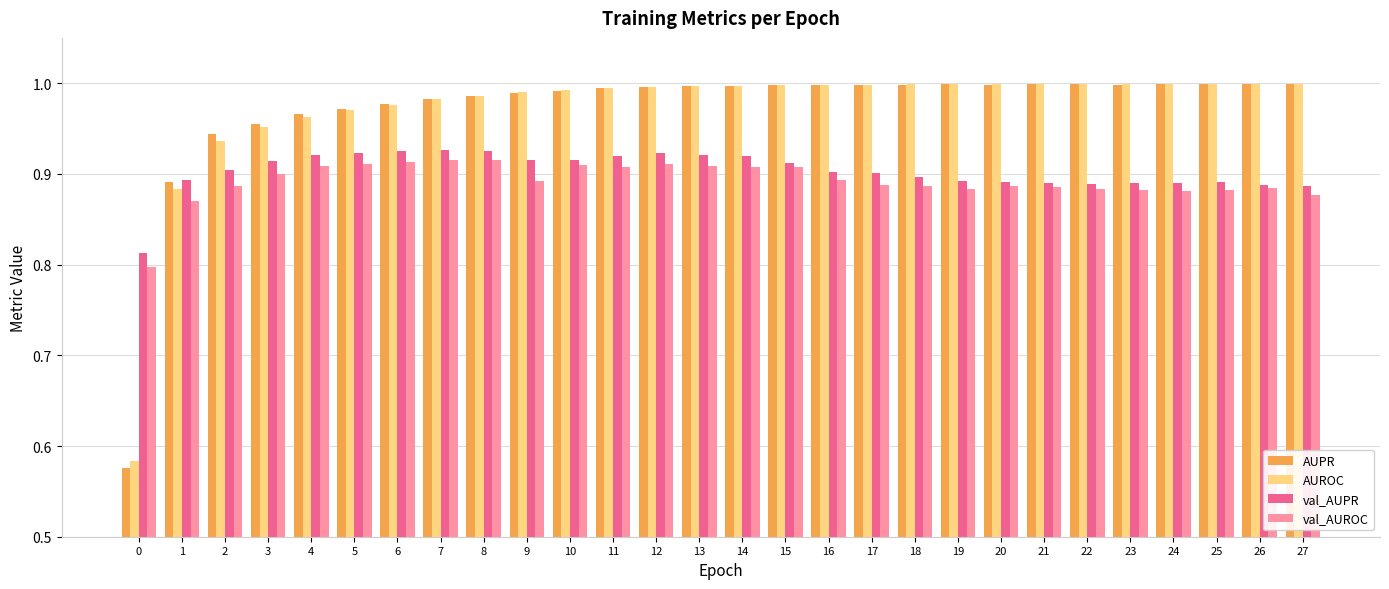

What is the total value across all series at 7?

3.8